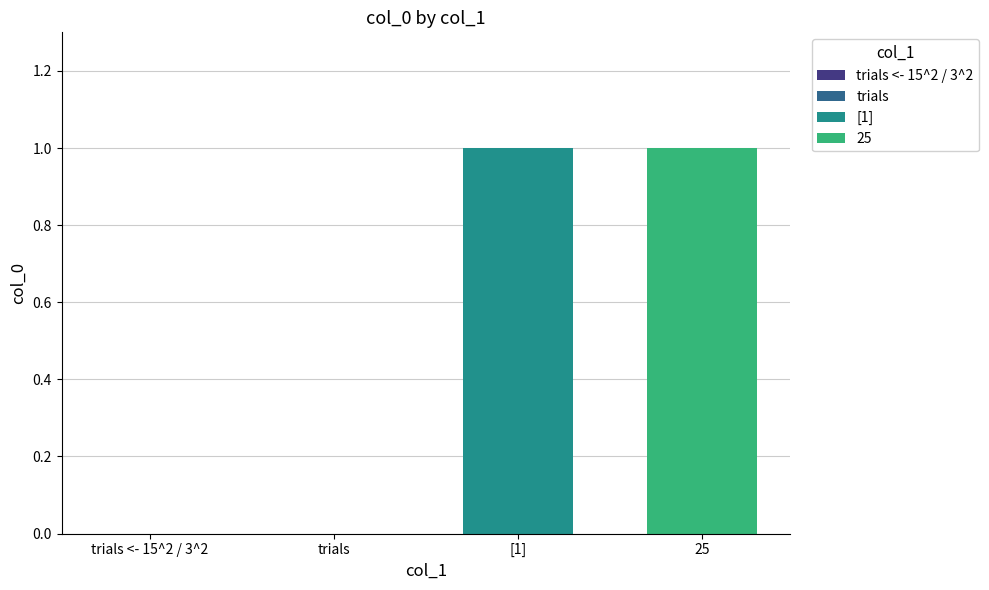

True or false: the data shows 0 at trials.

True